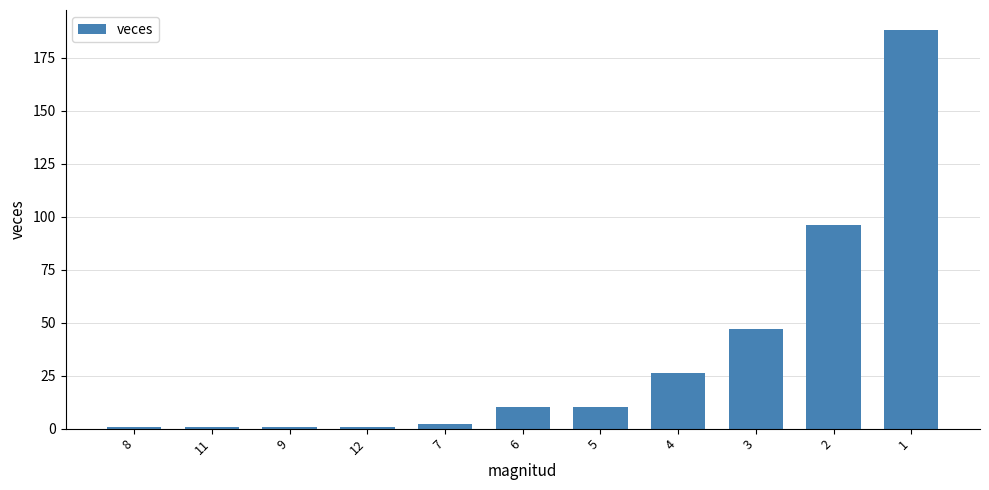

Does the chart contain stacked bars?

No